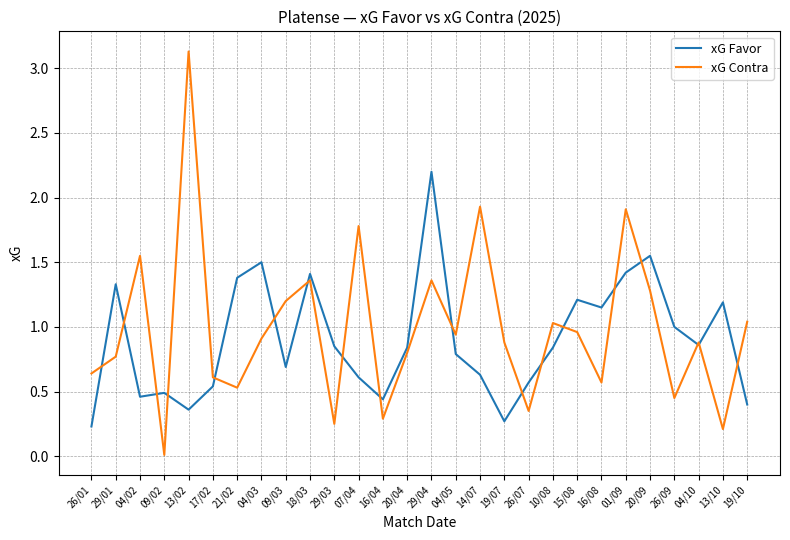

What are all the series names shown in the legend?

xG Favor, xG Contra